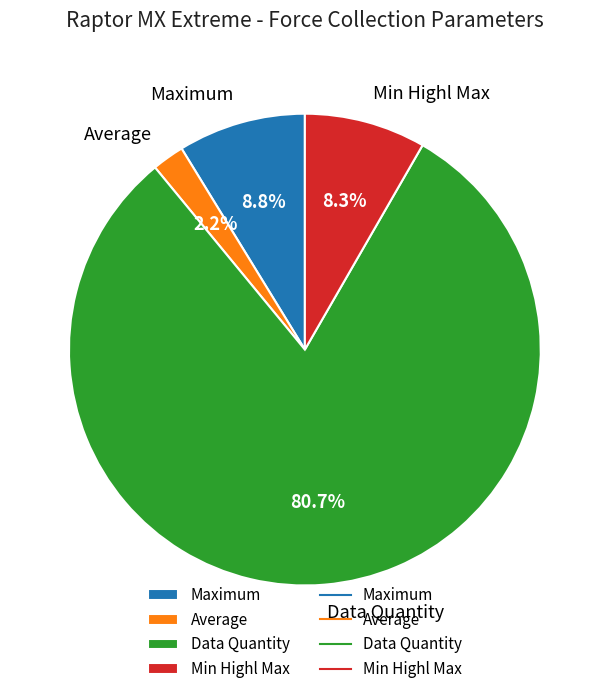

Is there any slice that represents more than half of the pie?

Yes